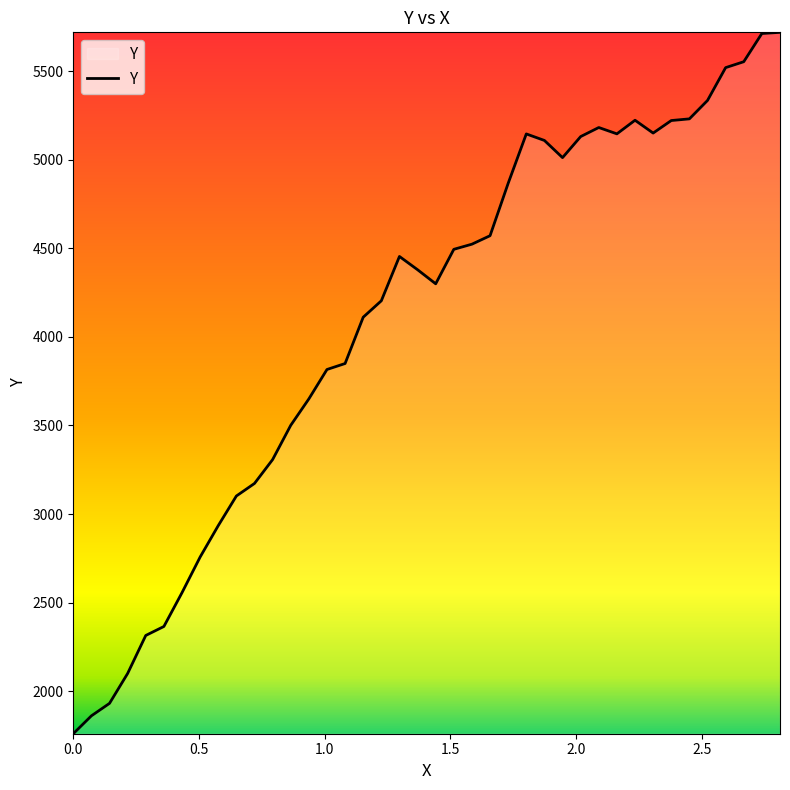

What is the maximum value shown in the chart?

5720.6